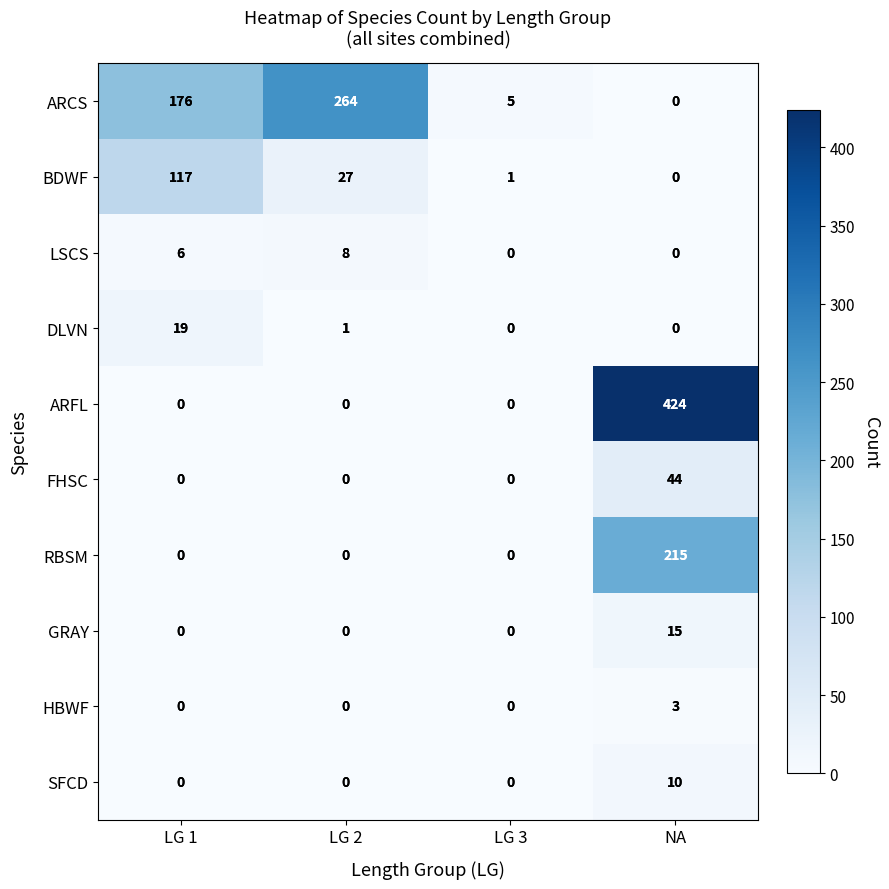

At which label does GRAY reach its peak?

NA